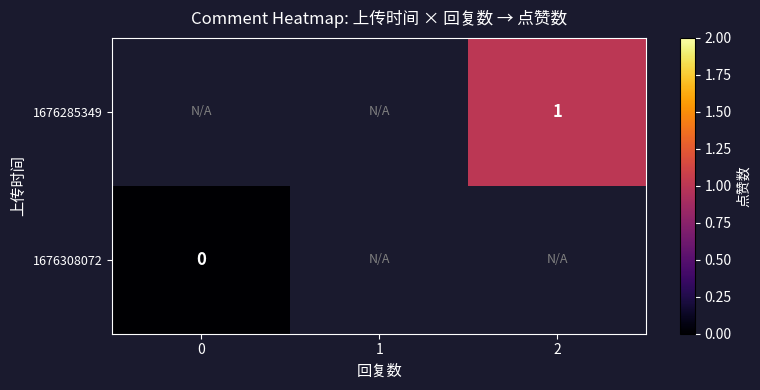

Is it true that 1676285349 equals 1.0 at 2?

True